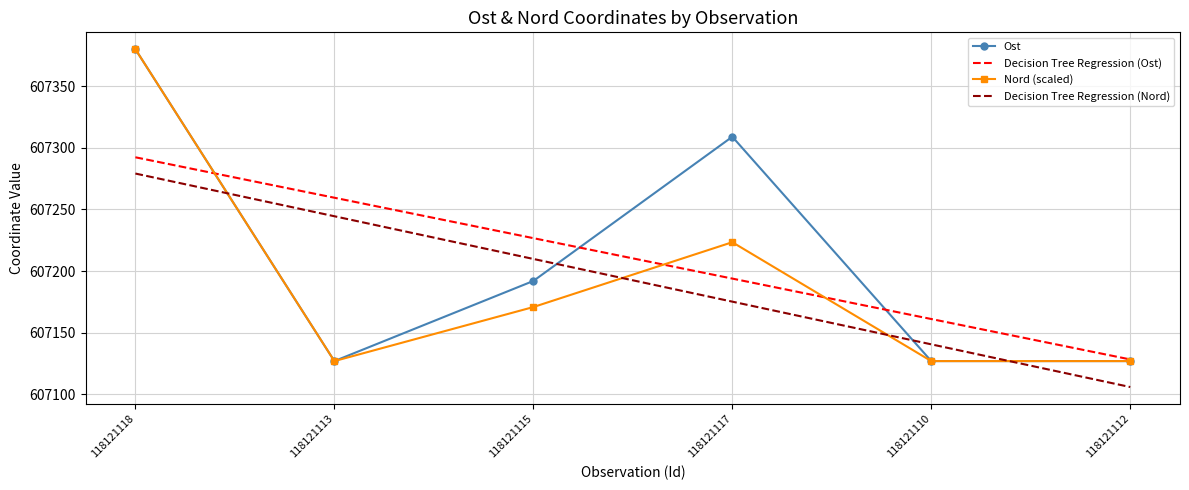

Is the value of Decision Tree Regression (Nord) at 118121112 greater than the value of Ost at 118121113?

No